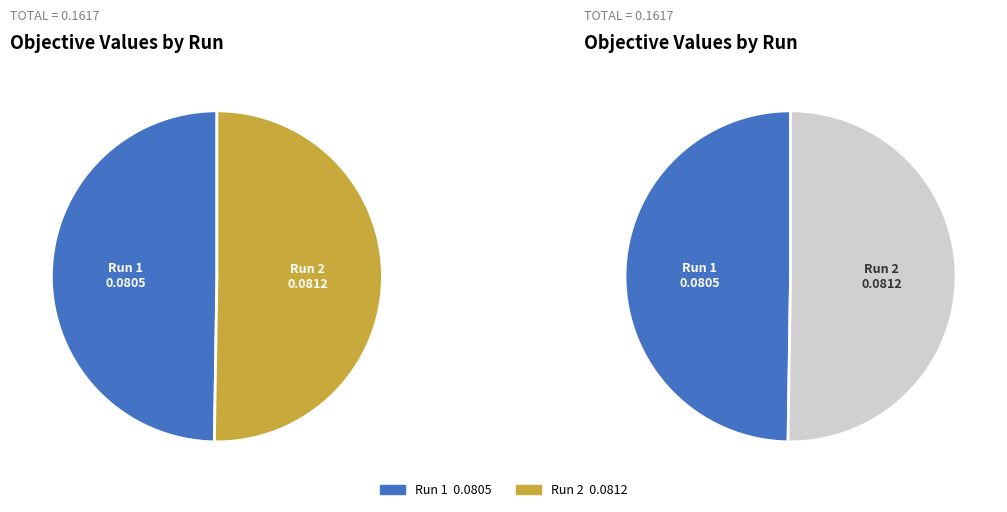

Which slice is the smallest?

Run 1